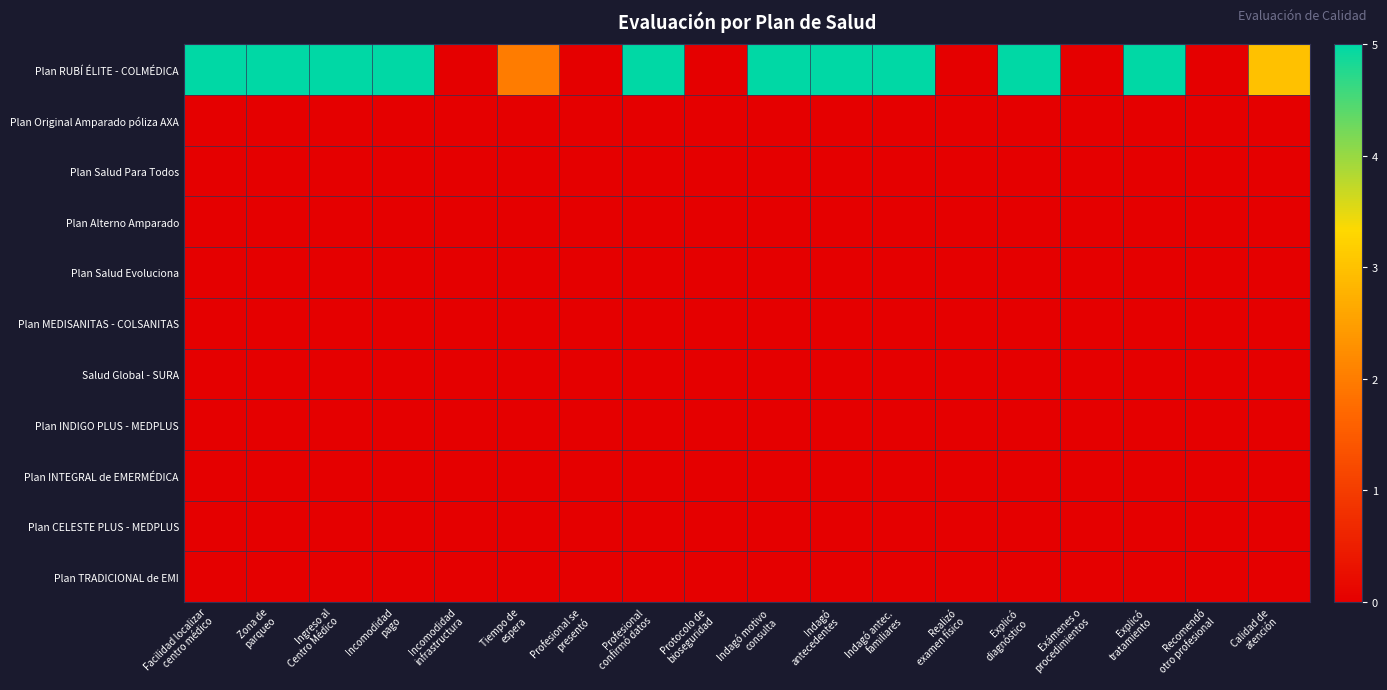

Count the number of data series in this chart.

11